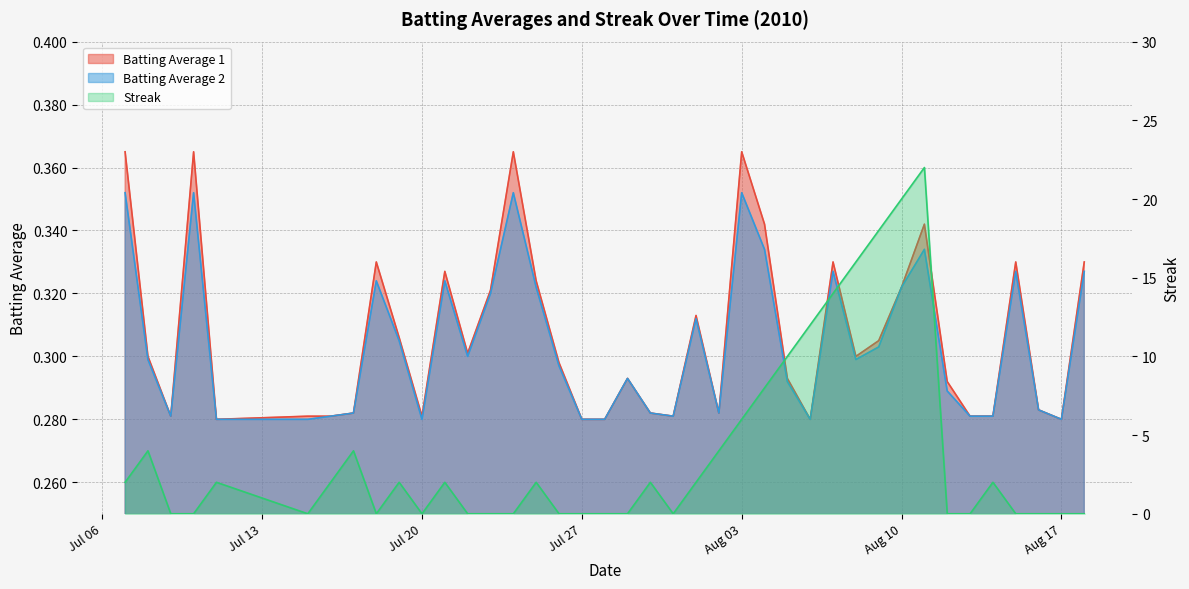

Where is Streak nearest to the value 11?

2010-08-05